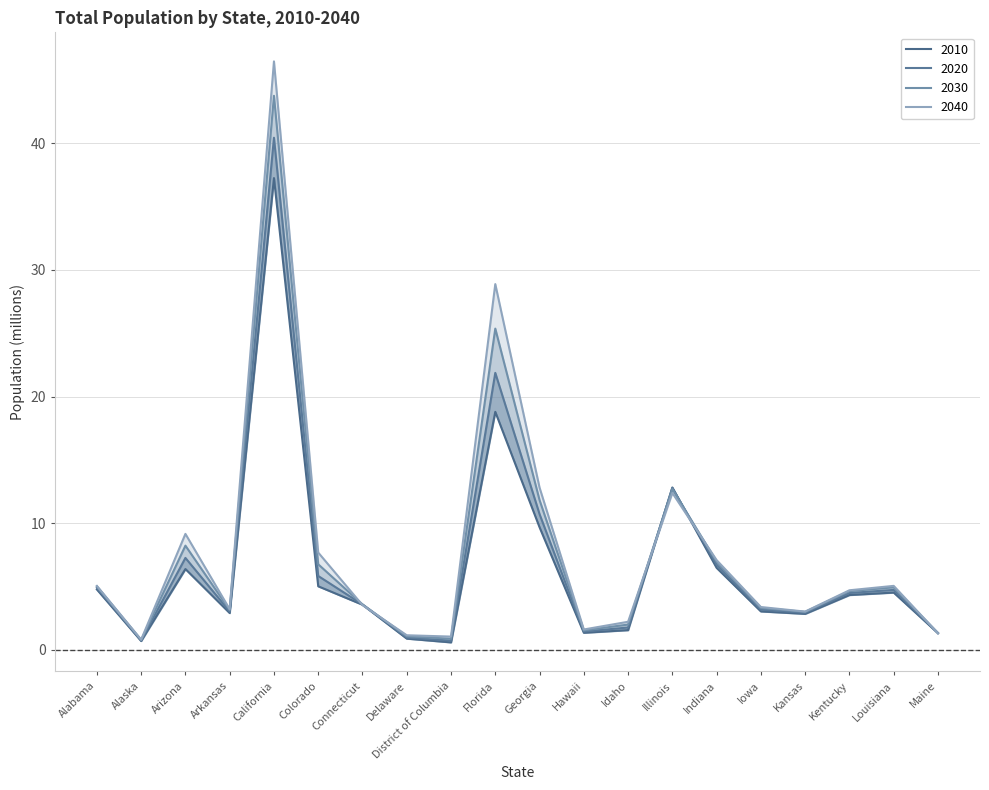

What is the average value of the 2010 series?

6.4